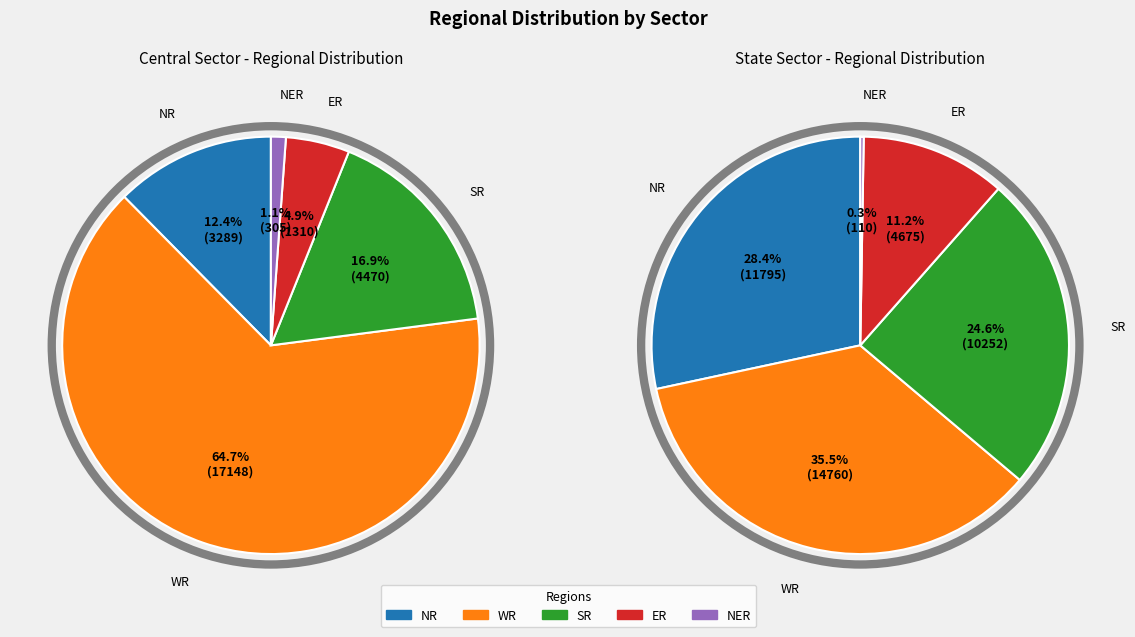

Which slice represents more than half of the pie?

WR